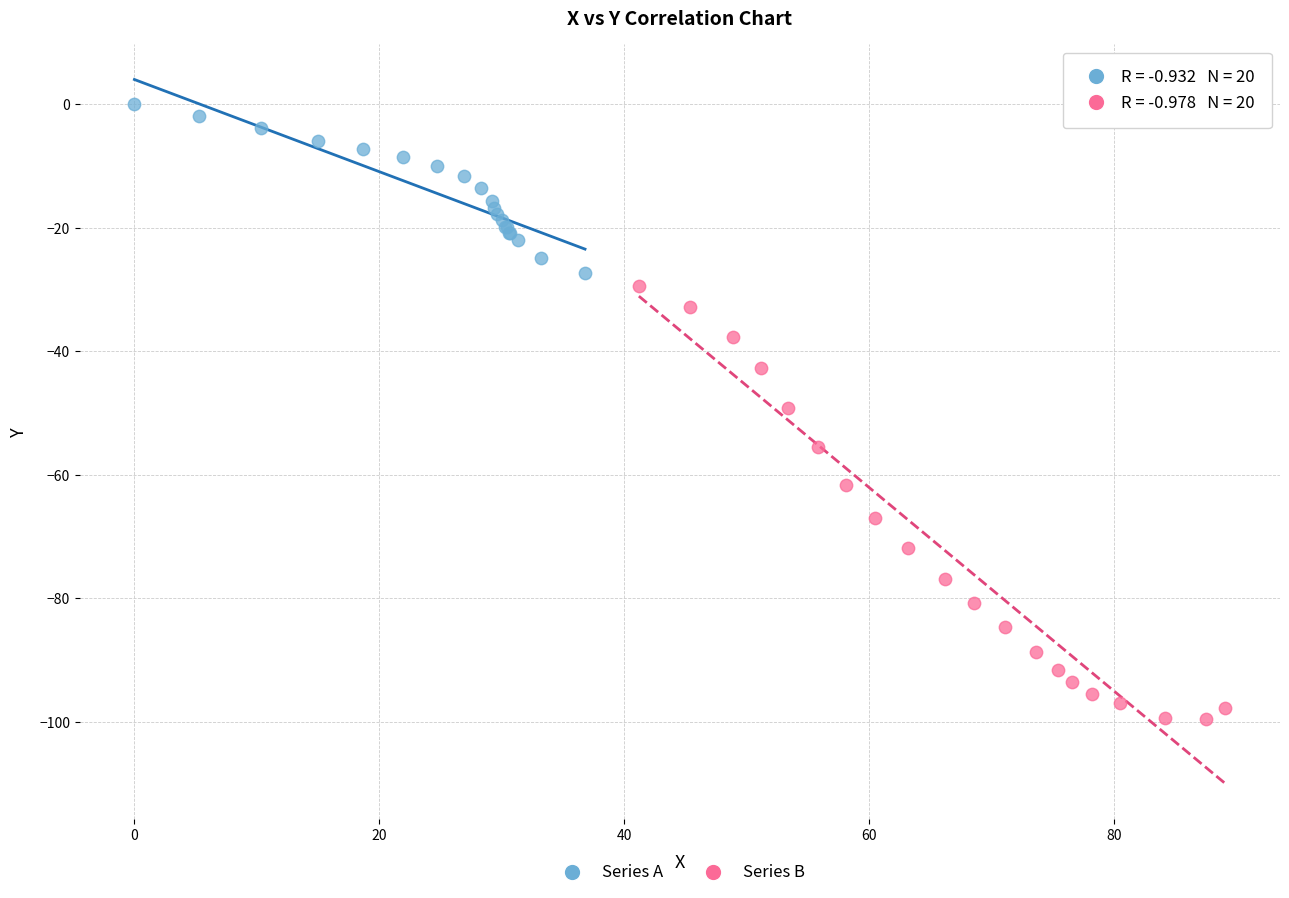

Which series contains the highest Y value?

Series A